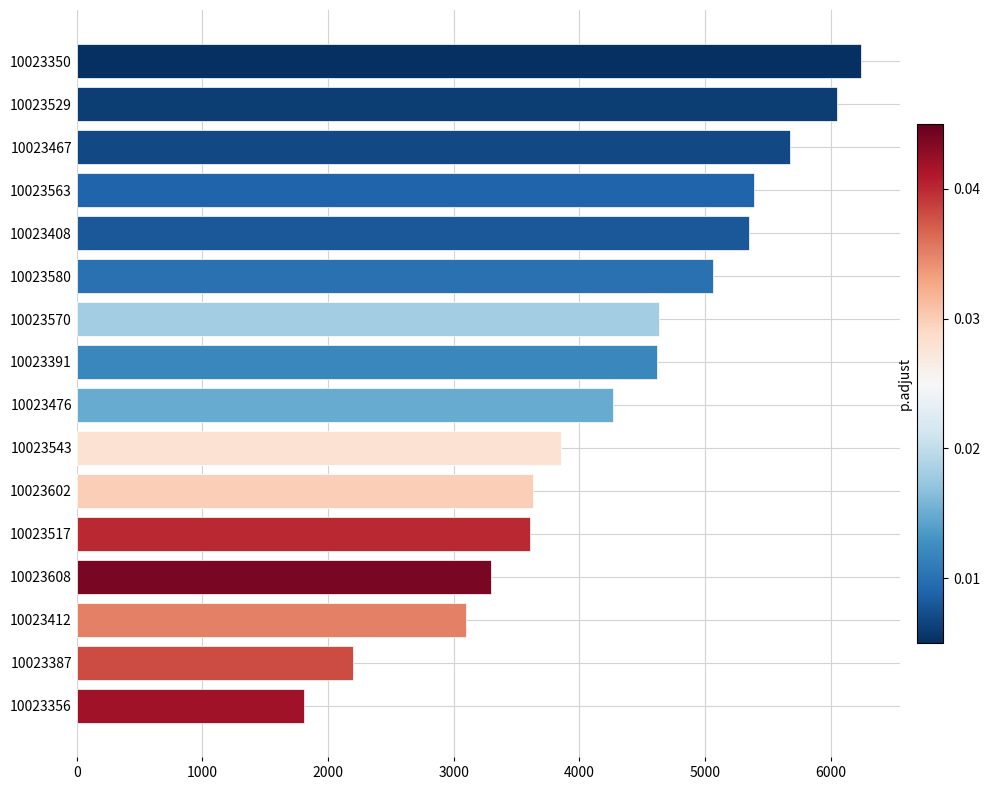

The chart shows a value of 4620 at 10023391. True or false?

True